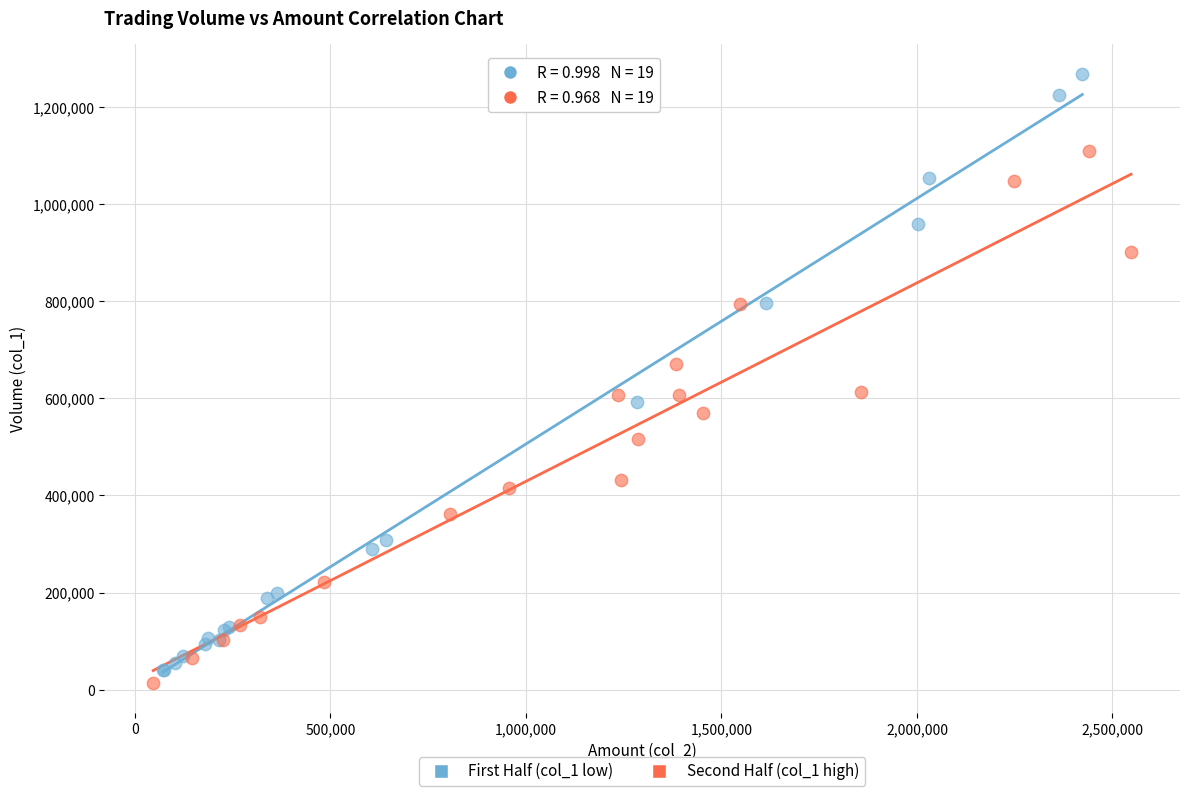

Which series reaches the maximum Y coordinate?

First Half (col_1 low)